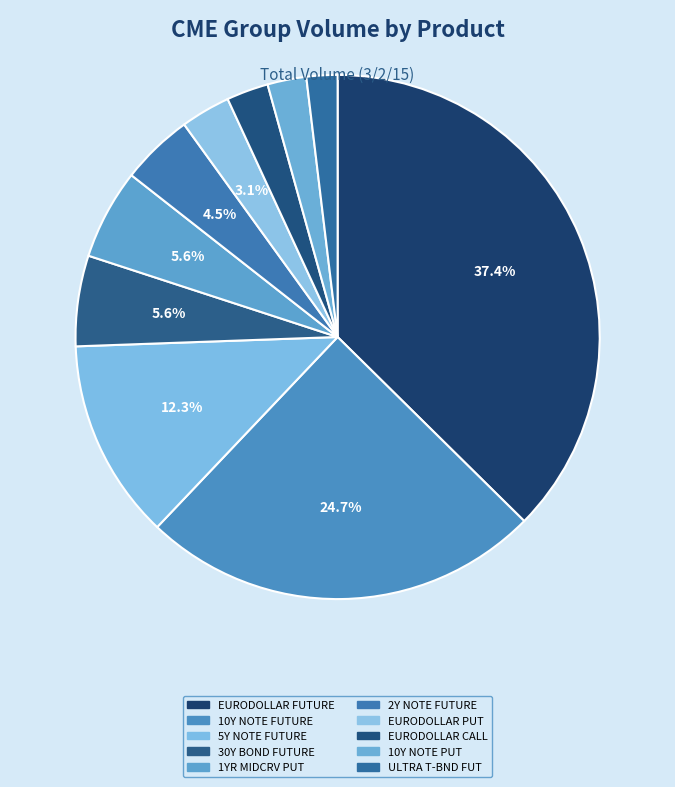

How many slices are in this pie chart?

10